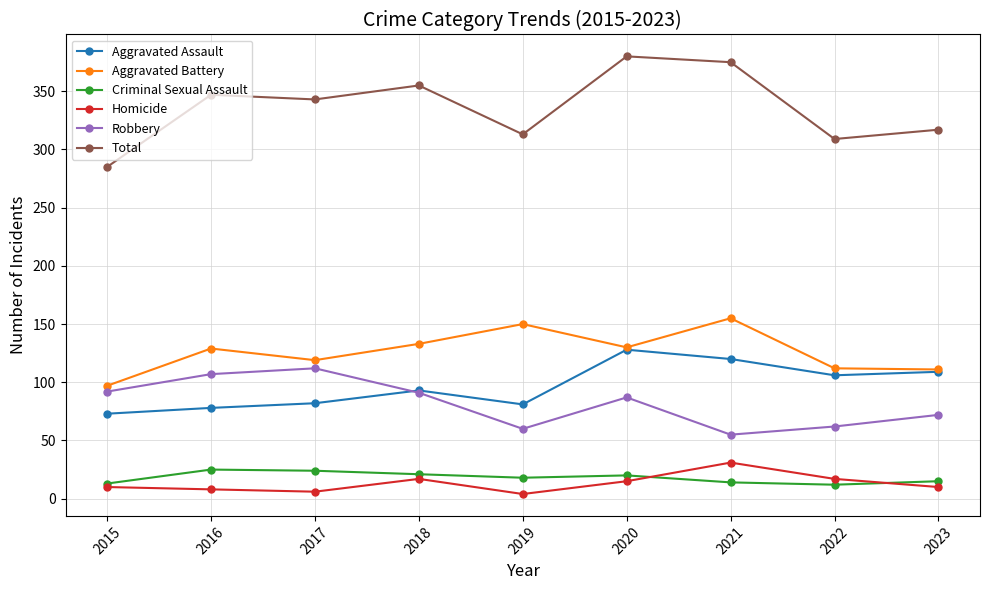

What is the difference between the maximum and minimum values in the Robbery series?

57